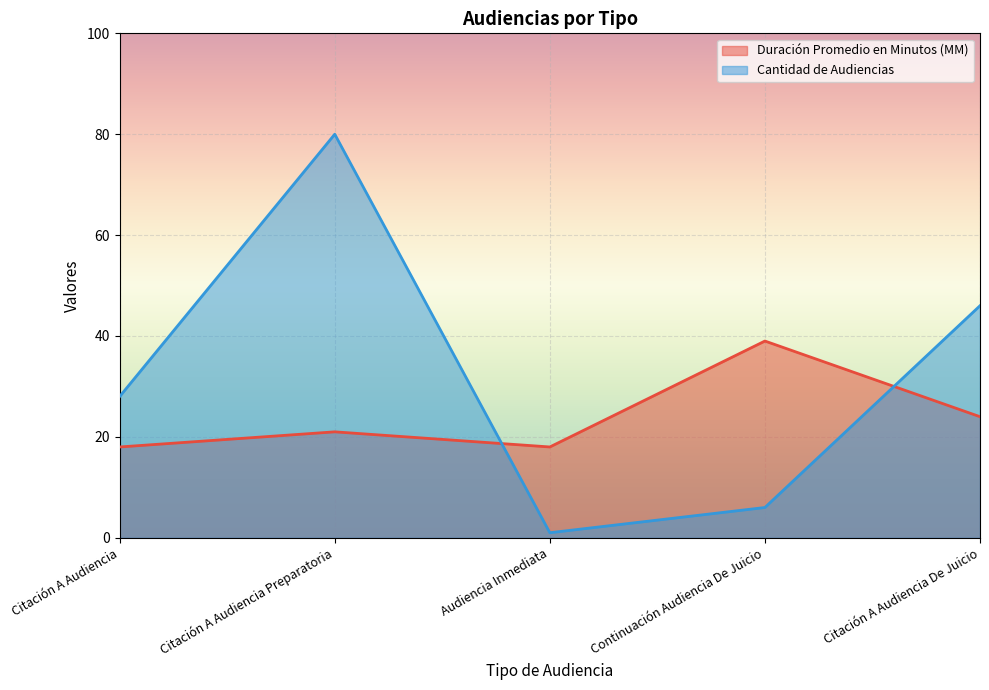

How many lines are shown in the chart?

2